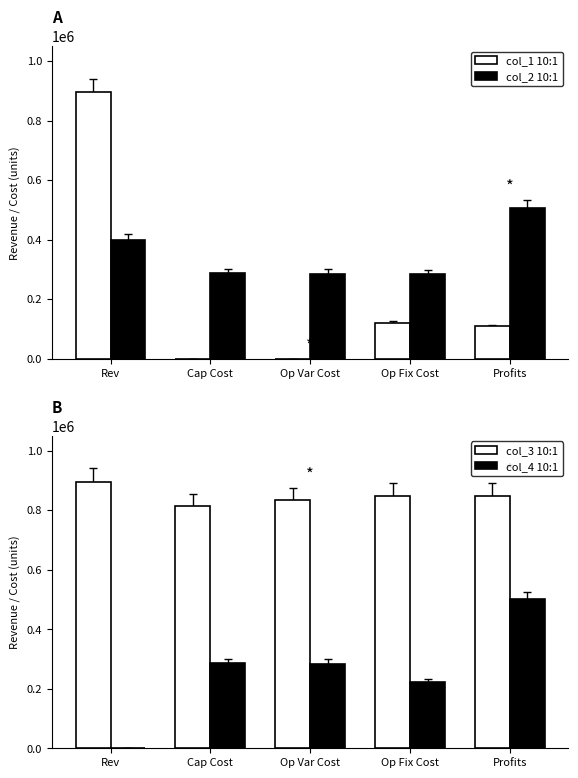

How many data points in 5 are less than 847420?

6